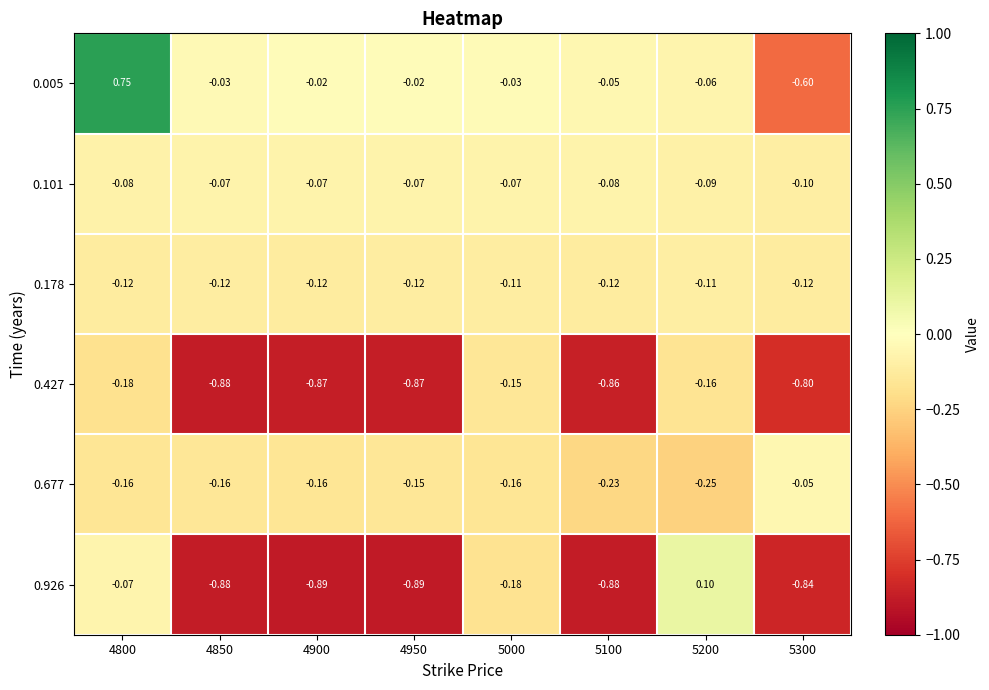

Rank the series at 5000 from highest to lowest value.

0.005, 0.101, 0.178, 0.427, 0.677, 0.926